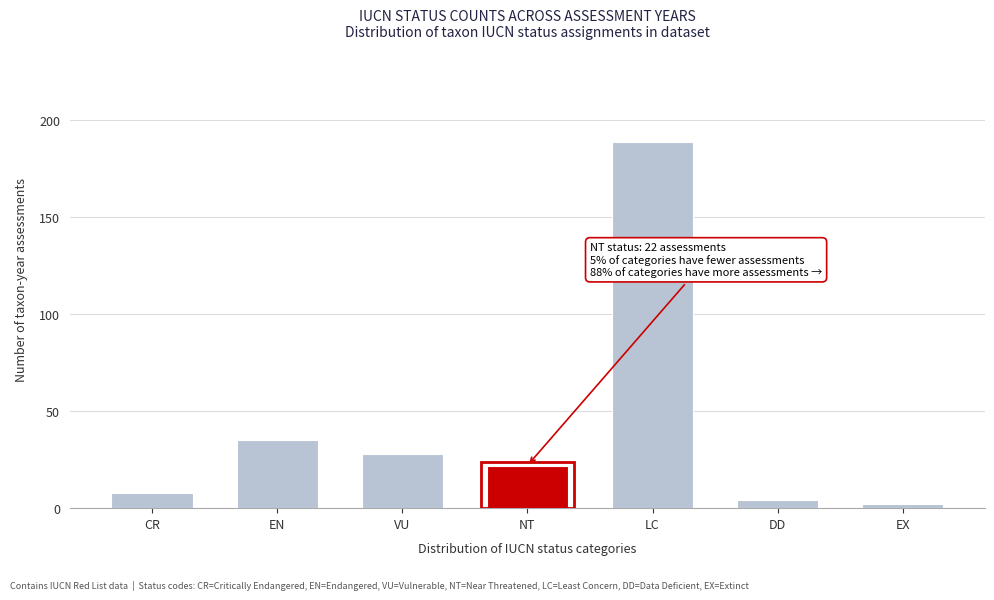

Reading left to right, extract all data points from this chart.

CR=8	EN=35	VU=28	NT=22	LC=189	DD=4	EX=2